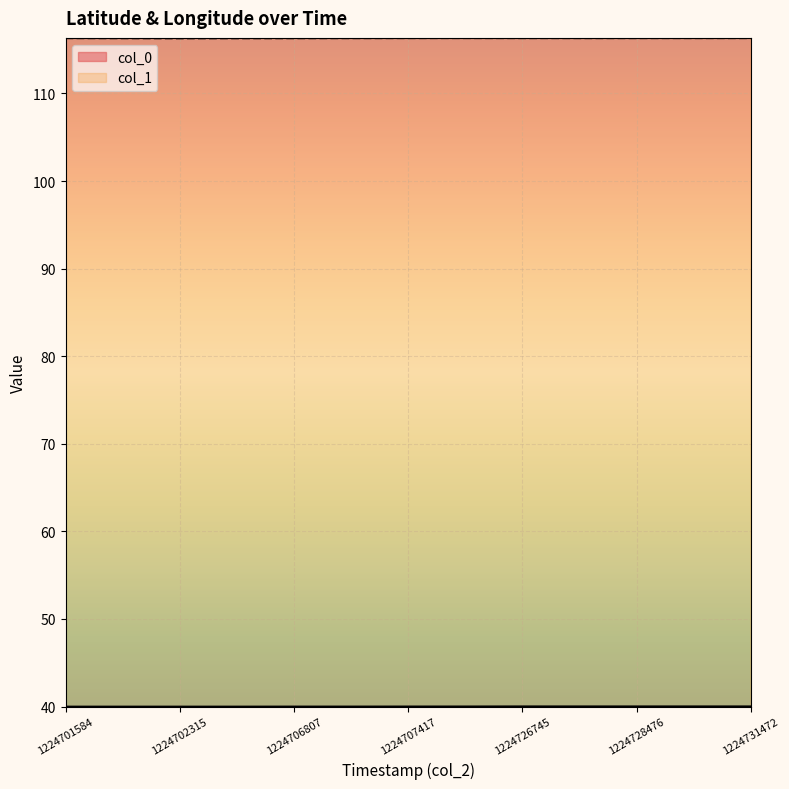

True or false: col_1 and col_0 intersect in this chart.

False